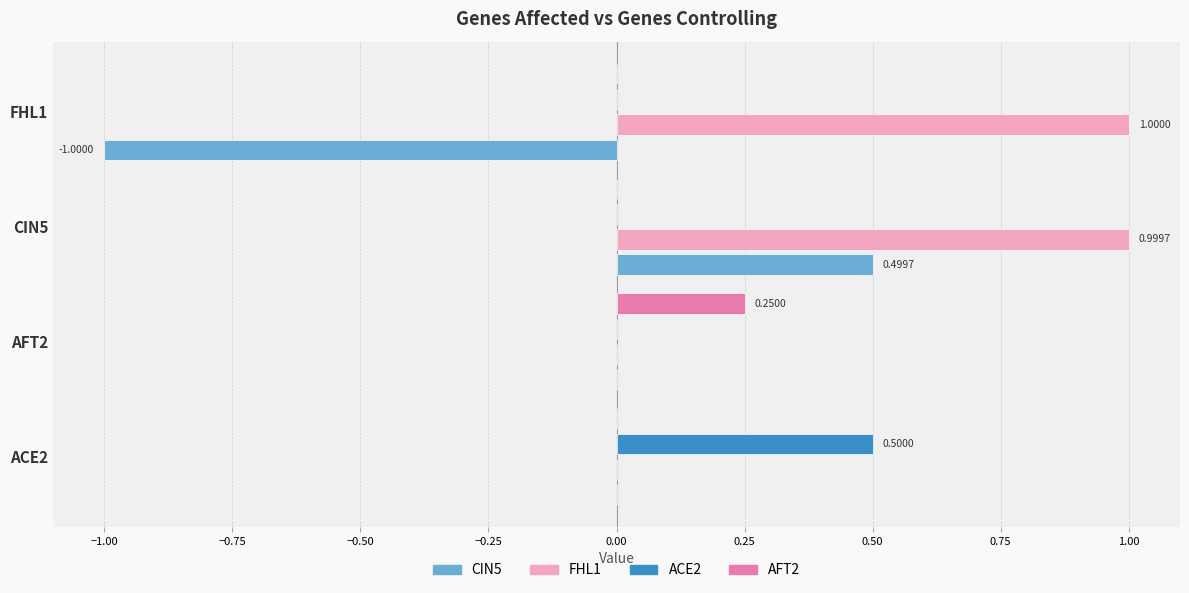

Count the number of categories in the chart.

4